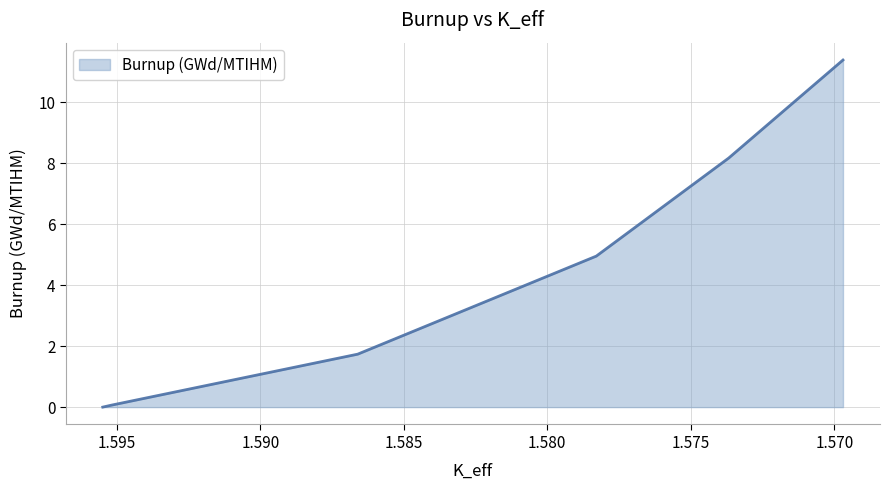

List the labels in order of value, smallest first.

1.59549074, 1.59519051, 1.58660726, 1.57829232, 1.57367859, 1.56969569